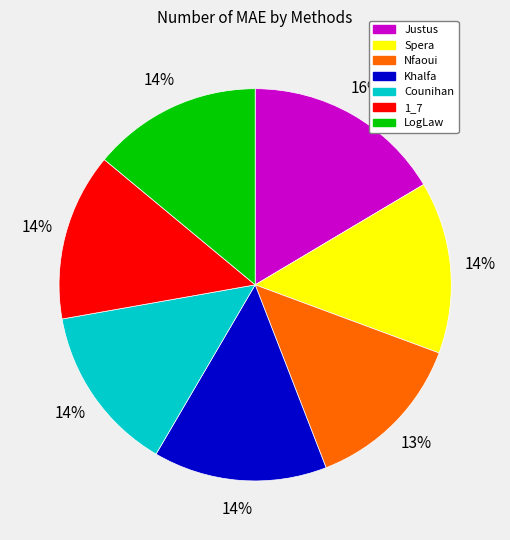

True or false: Nfaoui accounts for 13% of the total.

True